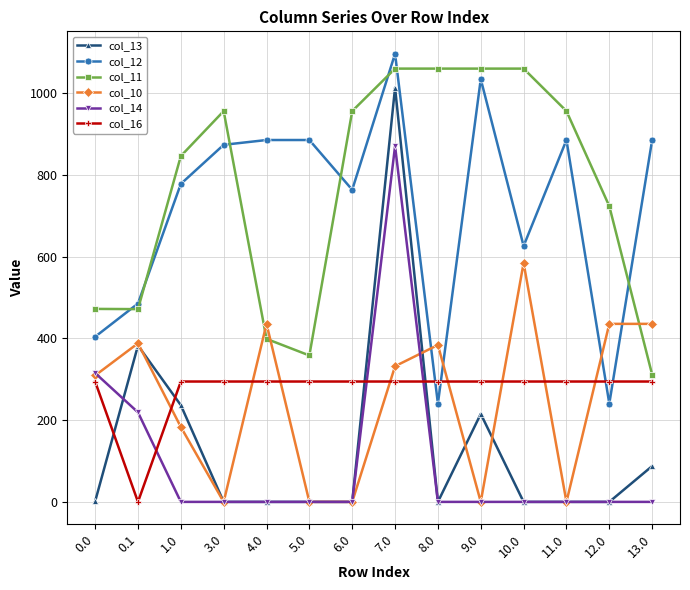

What is the greatest value displayed?

1096.7